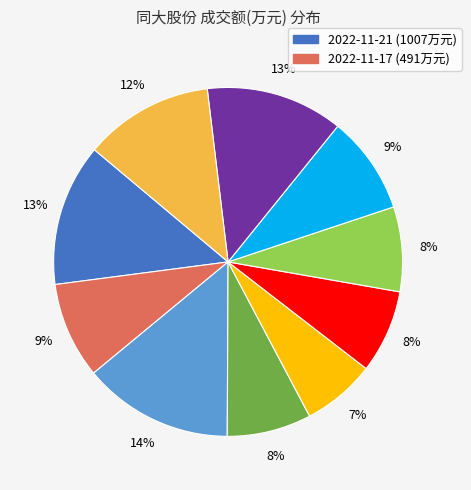

Is there a majority slice in this chart?

No